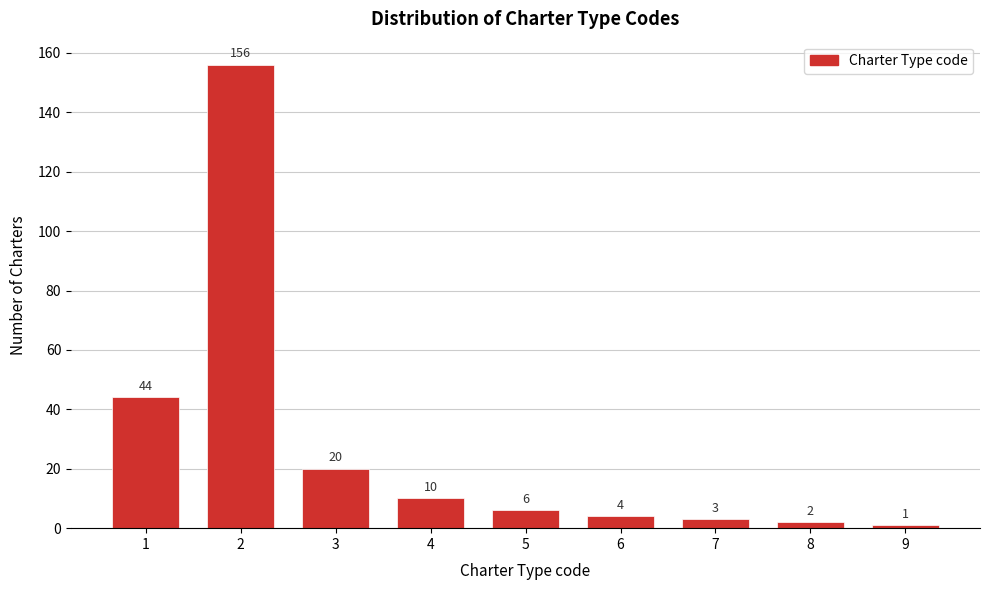

Reading left to right, transcribe all the data shown in this chart.

1=44	2=156	3=20	4=10	5=6	6=4	7=3	8=2	9=1